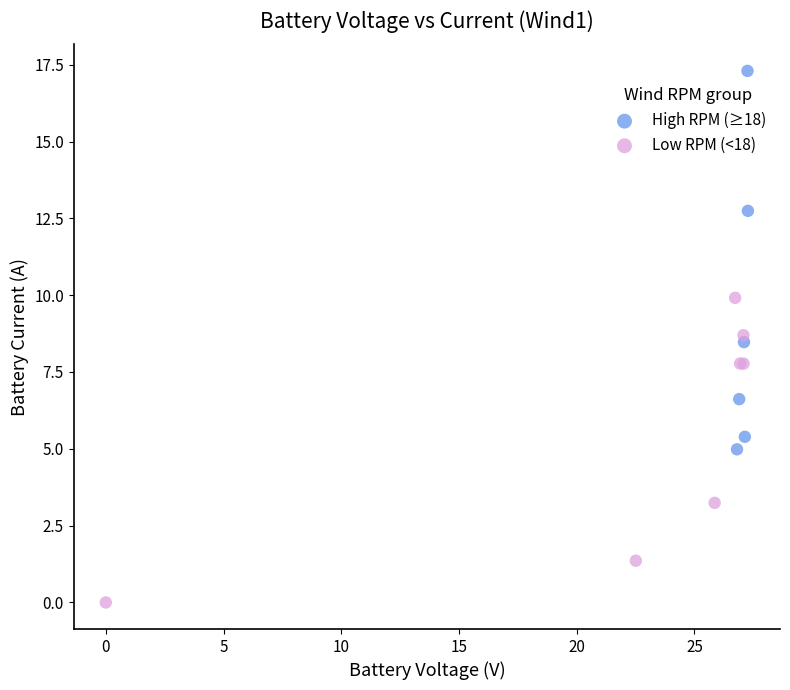

Which series contains the lowest Y value?

Low RPM (<18)